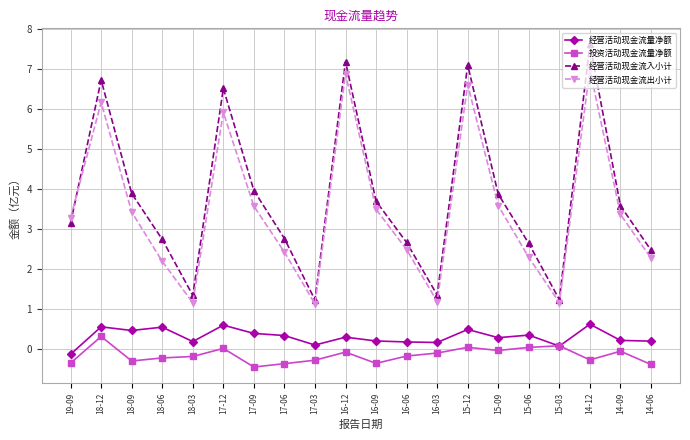

What is the sum of the 经营活动现金流出小计 values at 18-09 and 17-09?

7.0